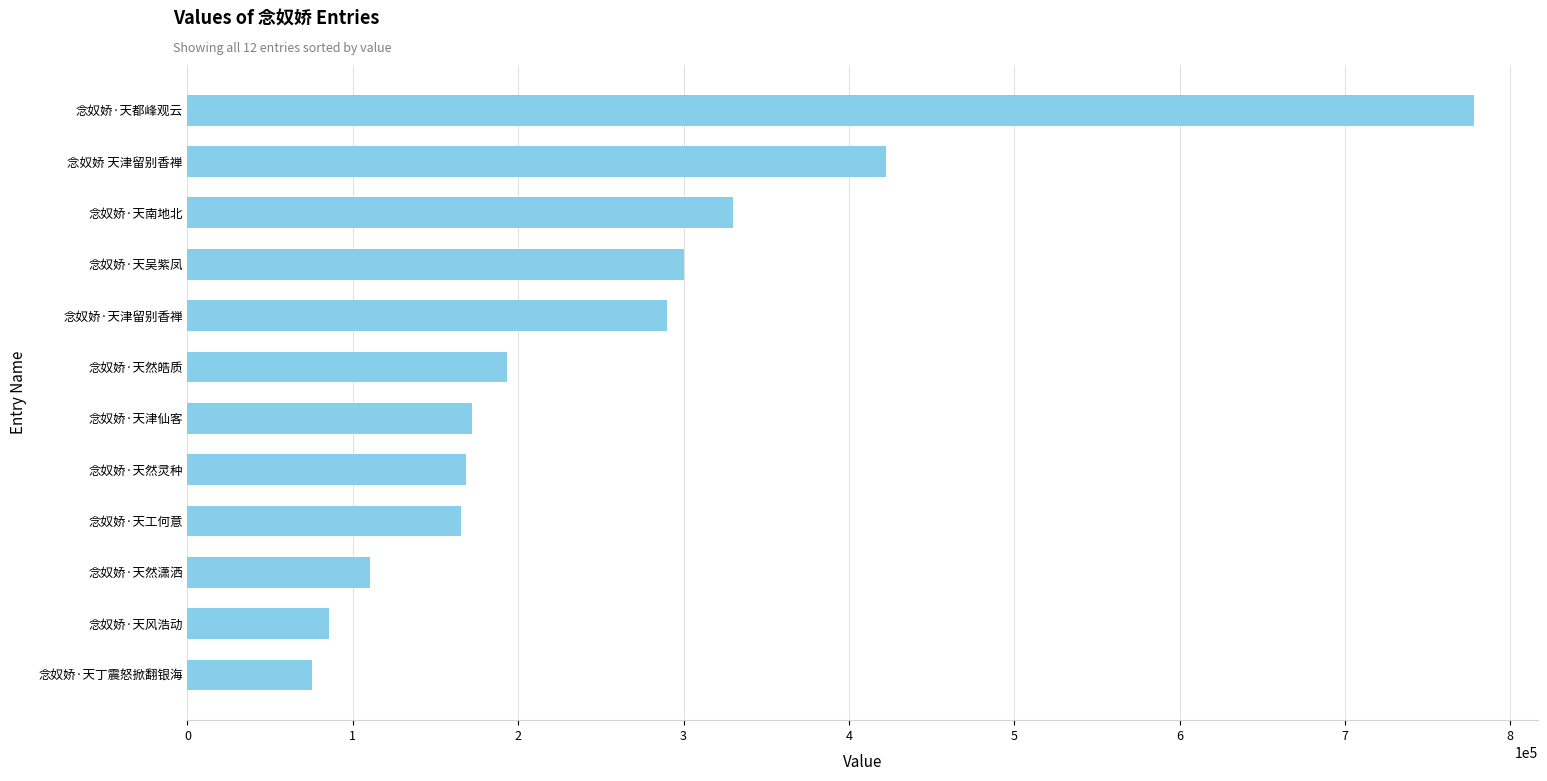

How many categories are shown in the chart?

12